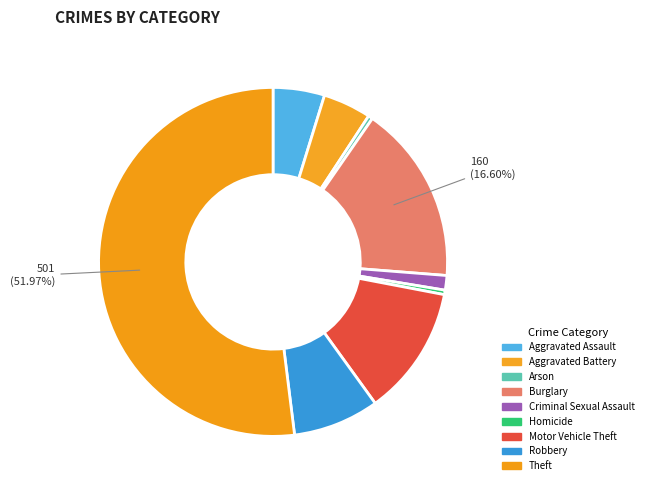

The Burglary slice represents 31% of the pie. True or false?

False